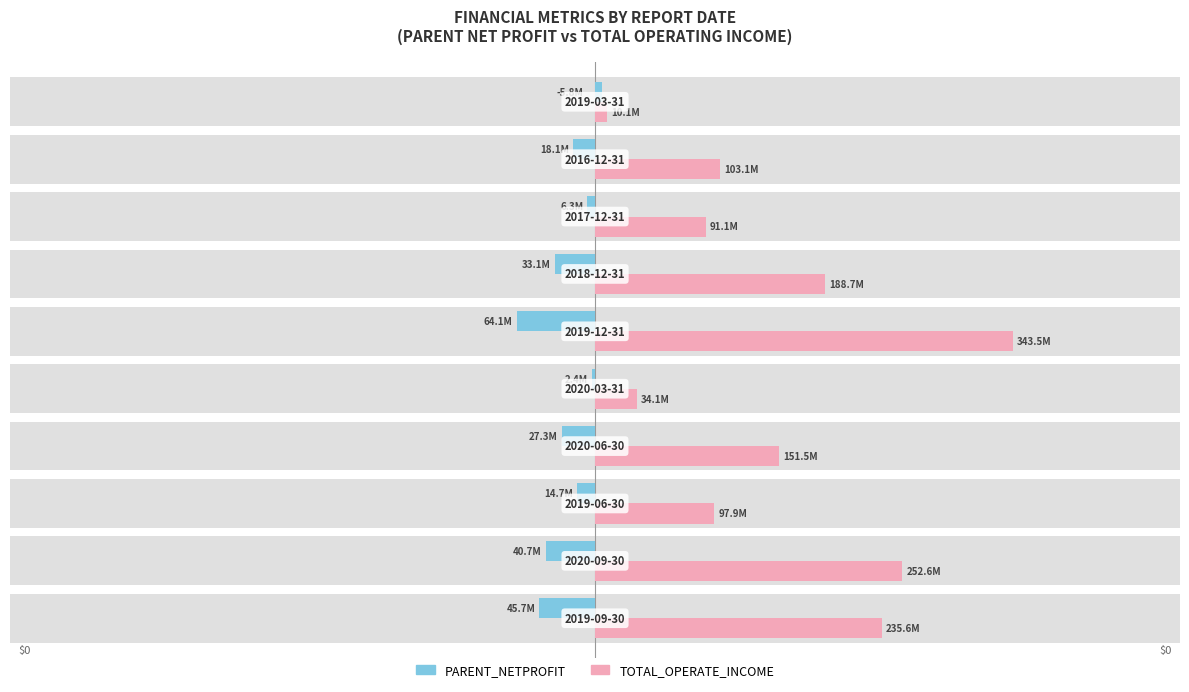

Rank the series at 0 from highest to lowest value.

TOTAL_OPERATE_INCOME, PARENT_NETPROFIT